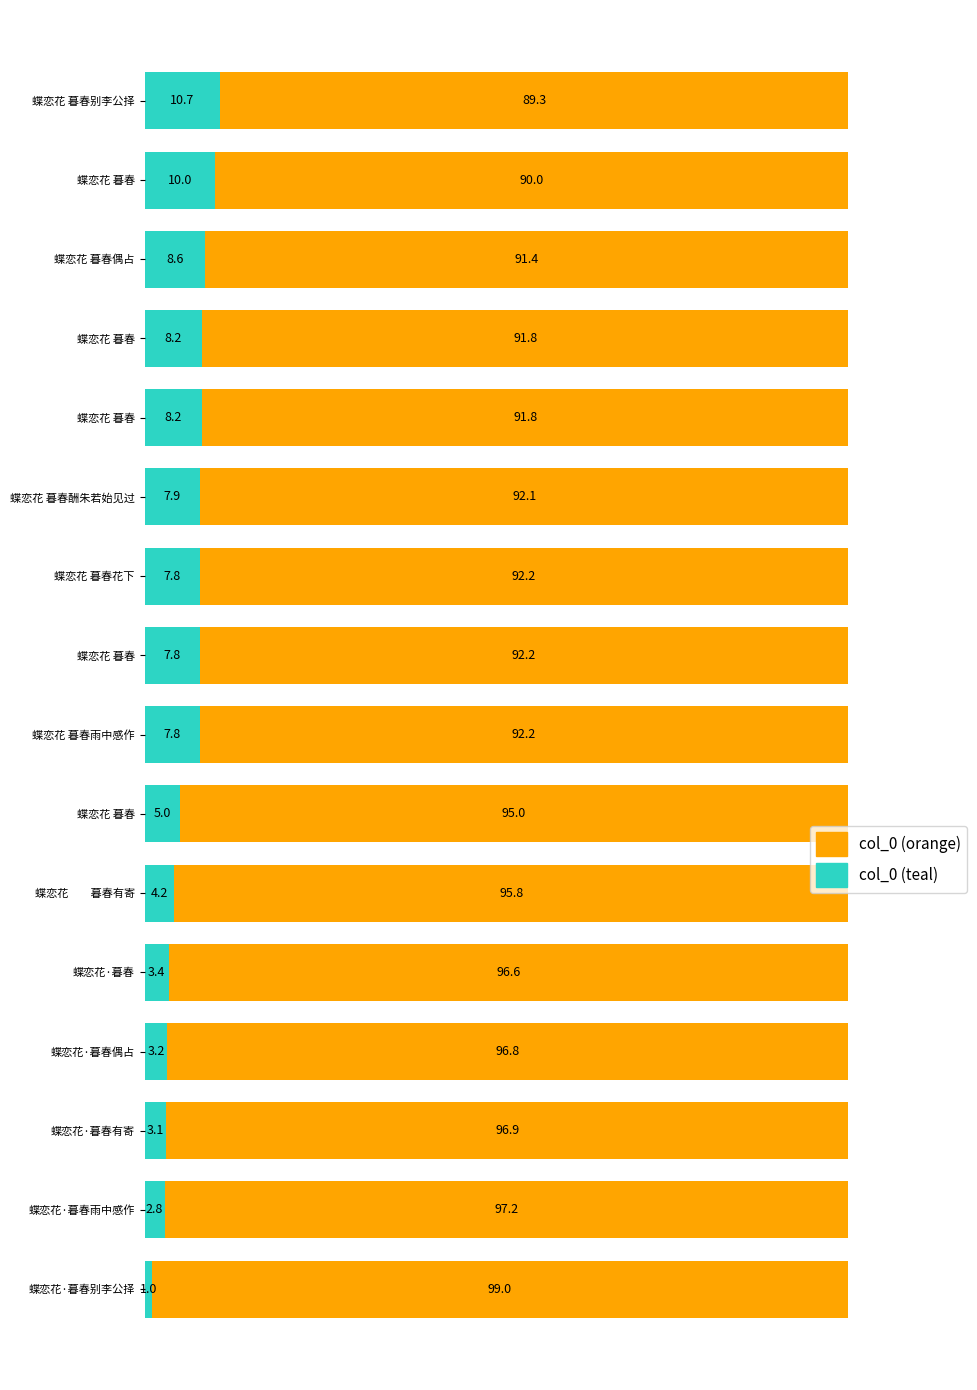

How many distinct data groups are displayed?

2